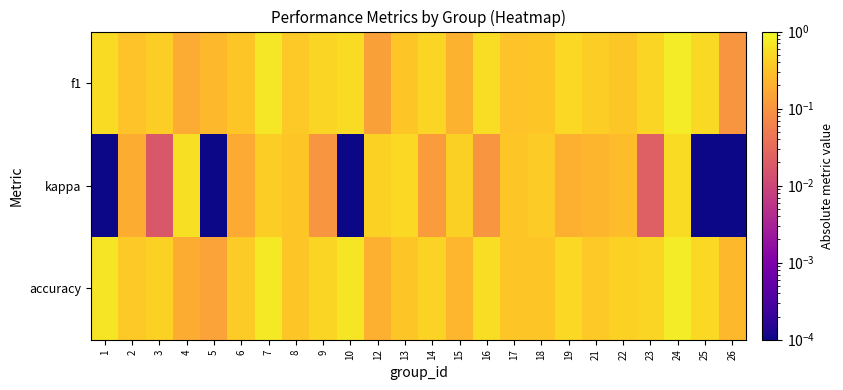

Which label corresponds to the largest value in the chart?

24